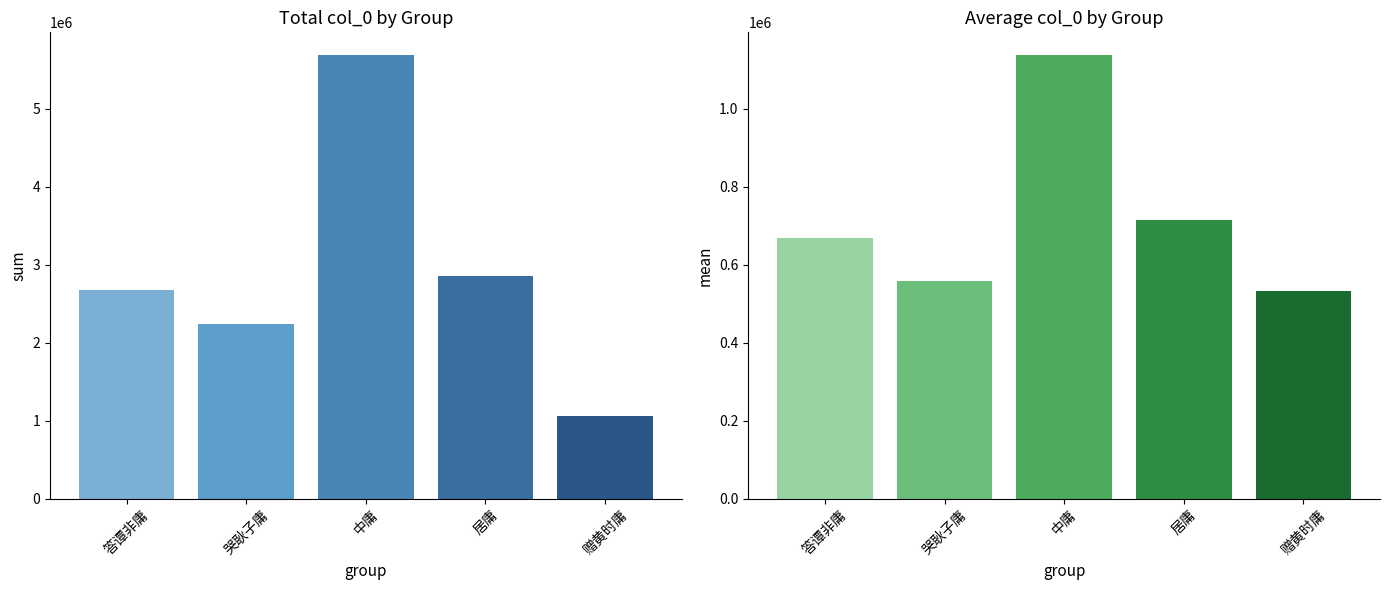

Reading left to right, extract all data points from this chart.

col_0 sum: 2680200.0	2235338.0	5698500.0	2856218.0	1065089.0
col_0 mean: 670050.0	558834.5	1139700.0	714054.5	532544.5